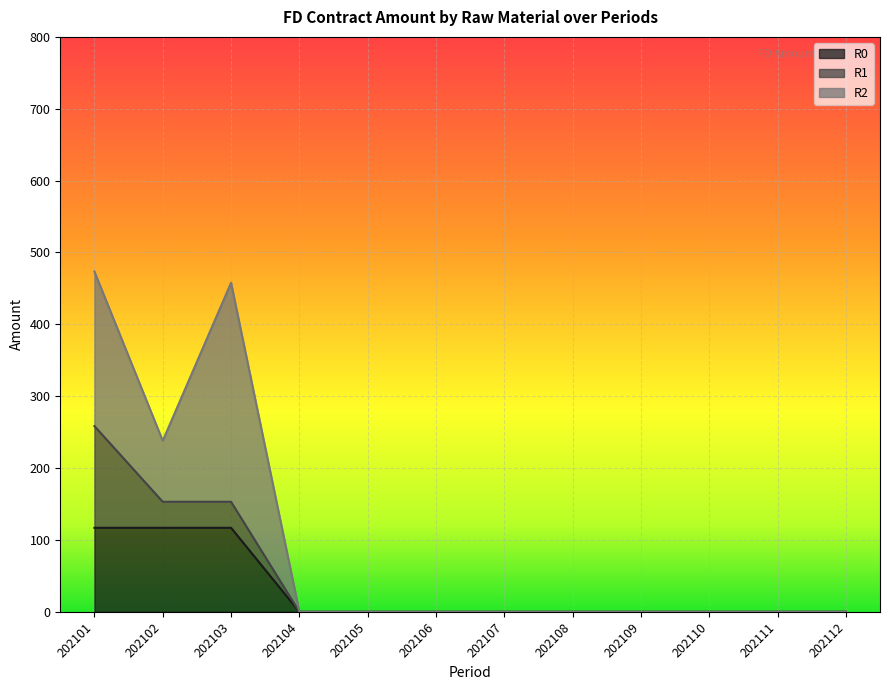

Count the number of data series in this chart.

3